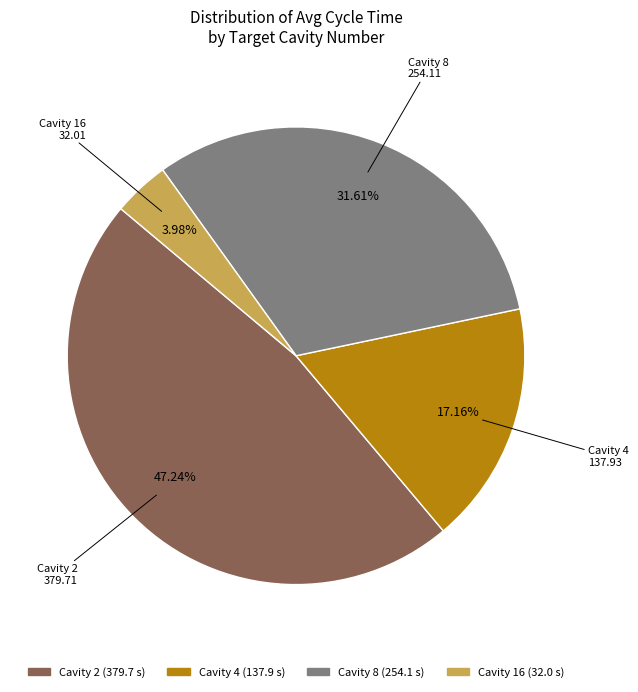

Does any single category account for the majority?

No